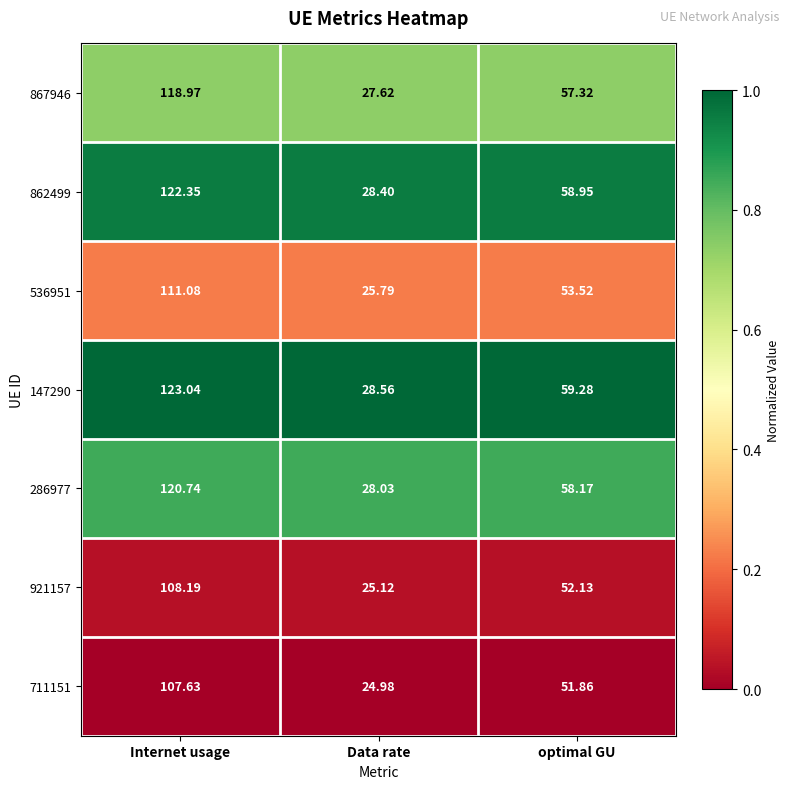

At Internet usage, list the series in order from largest to smallest.

147290, 862499, 286977, 867946, 536951, 921157, 711151